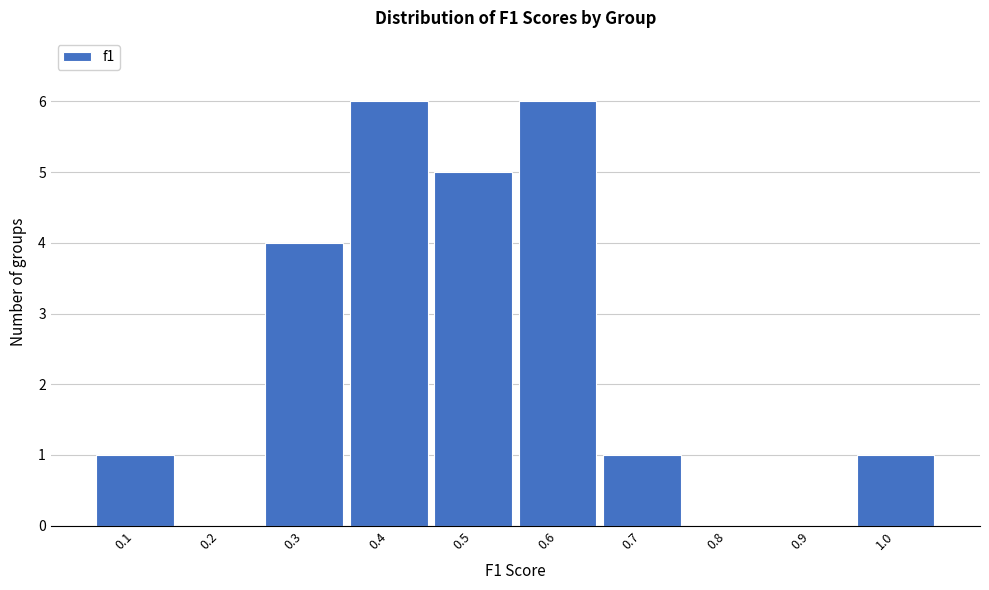

Reading left to right, what are all the values shown in this chart?

0.1=1	0.2=0	0.3=4	0.4=6	0.5=5	0.6=6	0.7=1	0.8=0	0.9=0	1.0=1